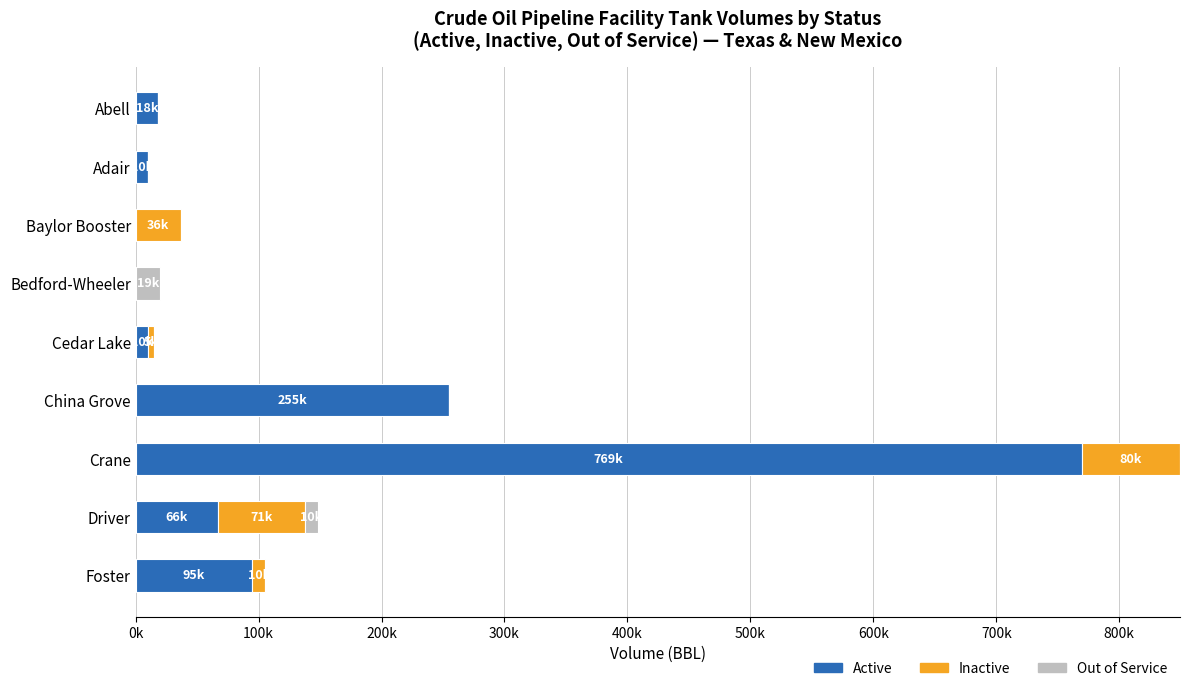

What are all the series names shown in the legend?

Active, Inactive, Out of Service